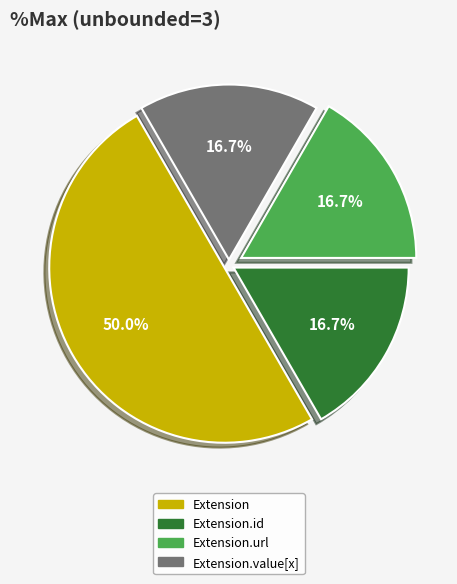

Count the number of slices in the pie.

4